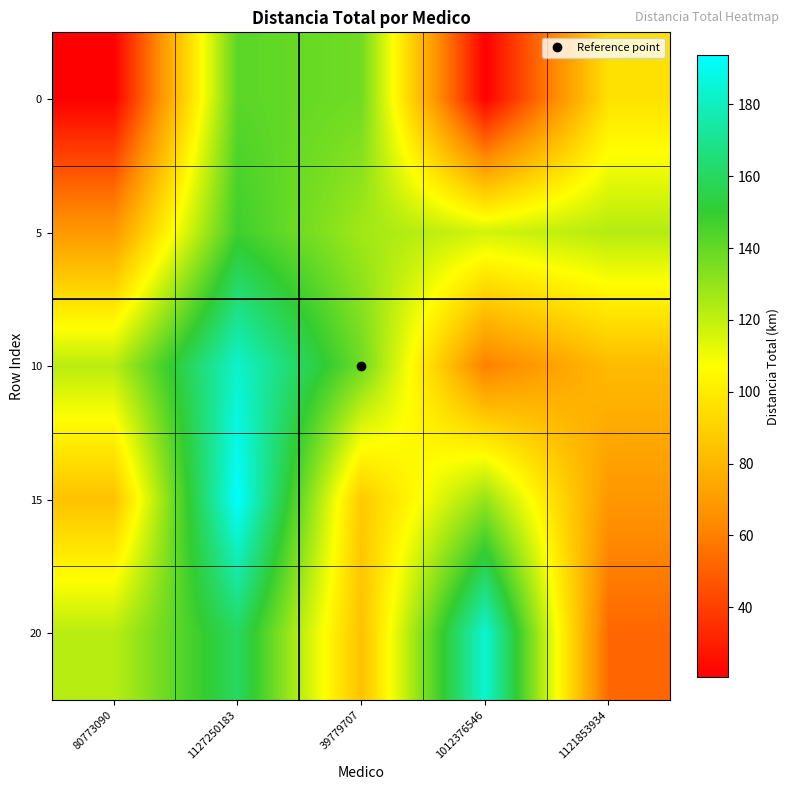

Reading right to left, what are all the values shown in this chart?

0: 1121853934=96.3	1012376546=20.7	39779707=137.2	1127250183=141.8	80773090=20.4
5: 1121853934=122.9	1012376546=116.6	39779707=126.8	1127250183=147.8	80773090=68.7
10: 1121853934=81.6	1012376546=60.3	39779707=137.4	1127250183=183.1	80773090=122.0
15: 1121853934=68.1	1012376546=129.3	39779707=87.2	1127250183=193.8	80773090=84.2
20: 1121853934=52.2	1012376546=184.2	39779707=84.2	1127250183=160.3	80773090=122.1